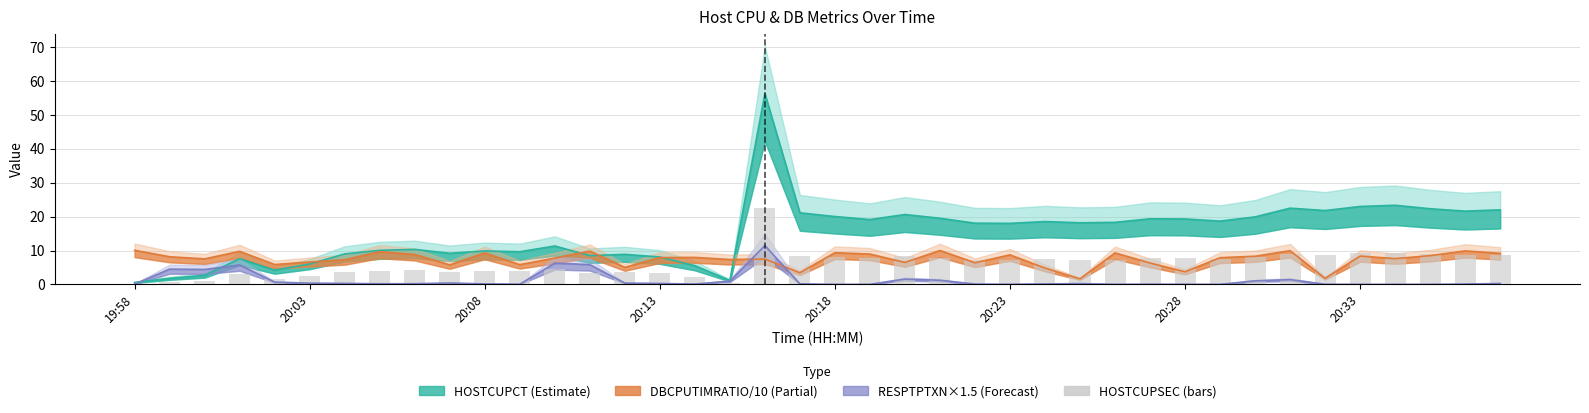

The value at 20:23 is 7.2. True or false?

True